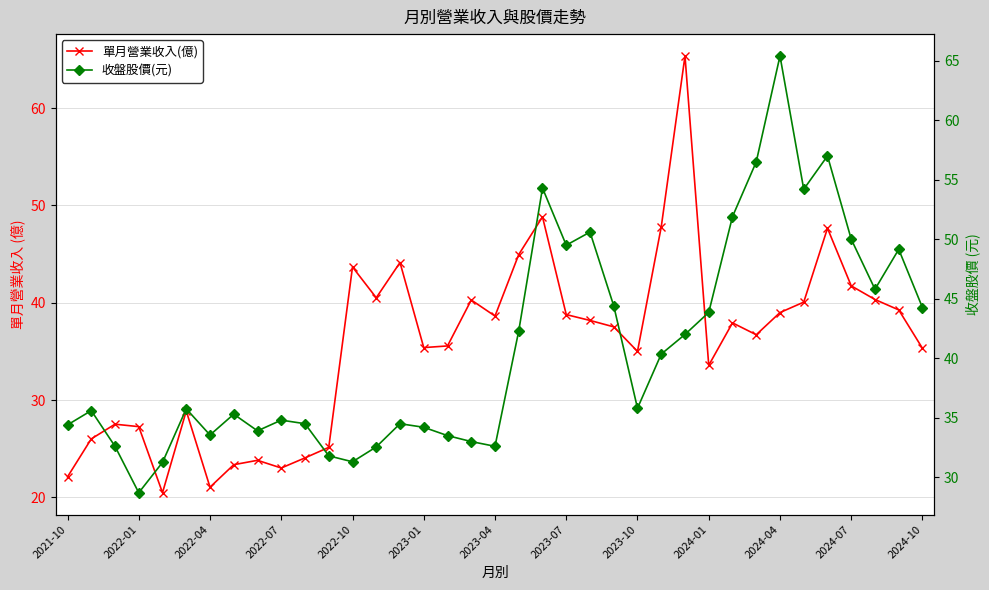

True or false: 收盤股價(元) has a value of 50.6 at 22.

True